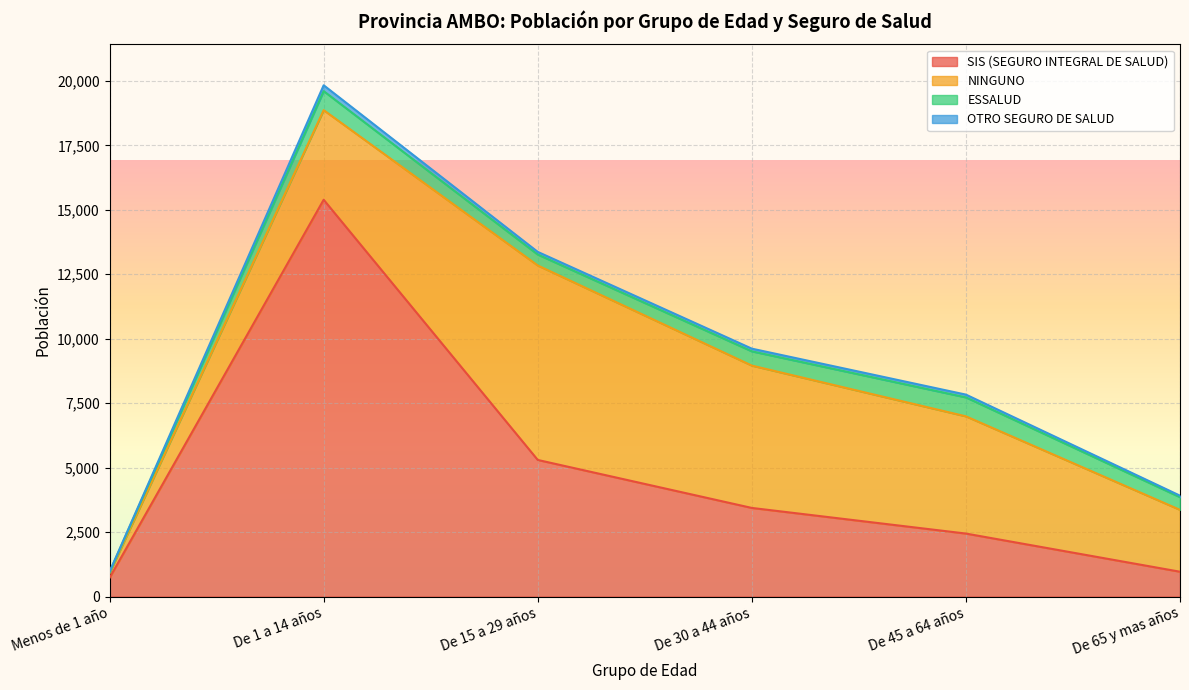

True or false: SIS (SEGURO INTEGRAL DE SALUD) has more than 1 points higher than both neighbors.

False